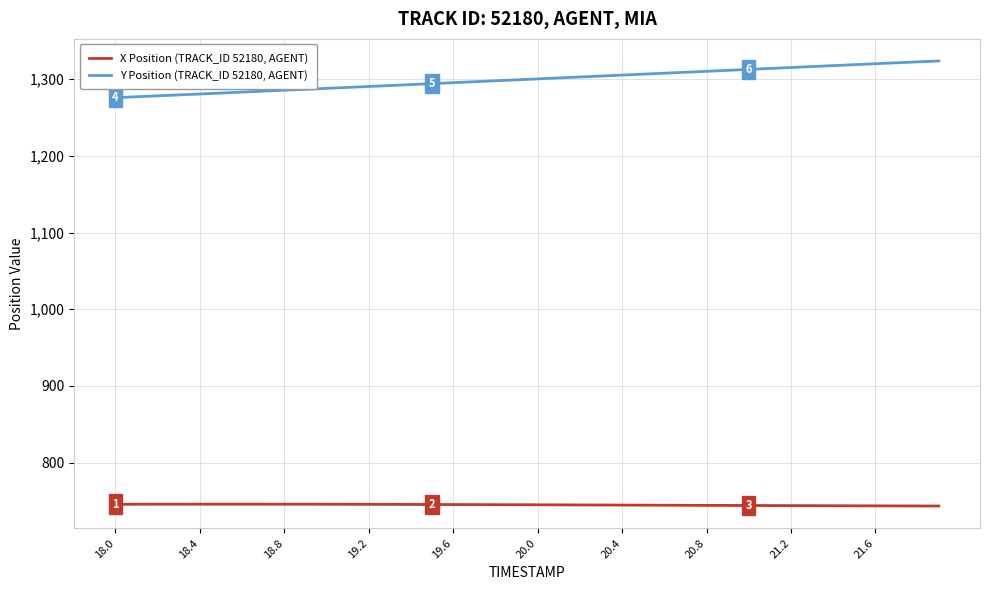

What is the difference between the maximum and minimum values in the Y Position (TRACK_ID 52180, AGENT) series?

47.8